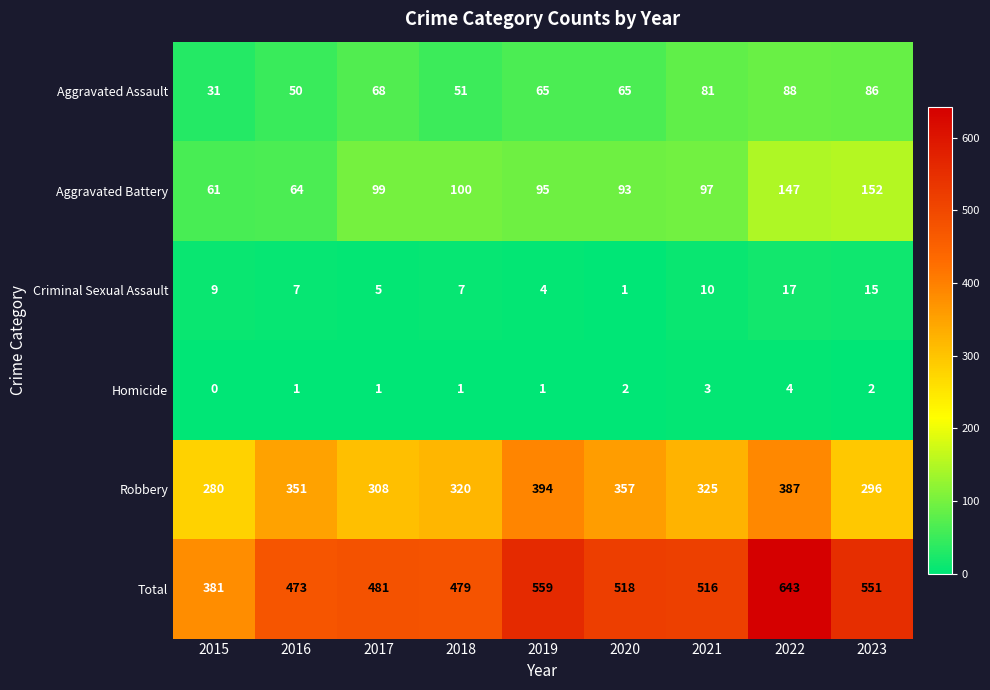

How many categories are shown in the chart?

9